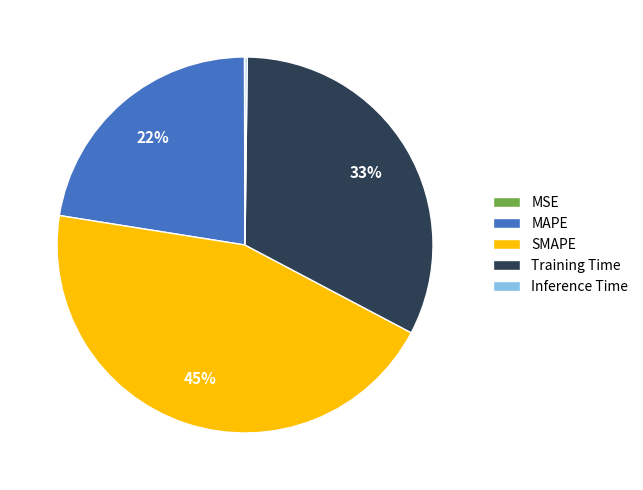

Which category has the biggest portion of the pie?

SMAPE